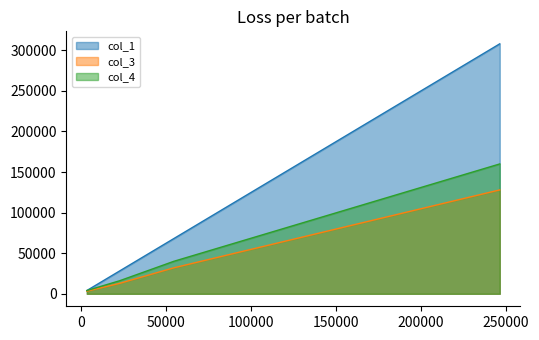

Is the value of col_3 at 54400 greater than the value of col_4 at 3200?

Yes